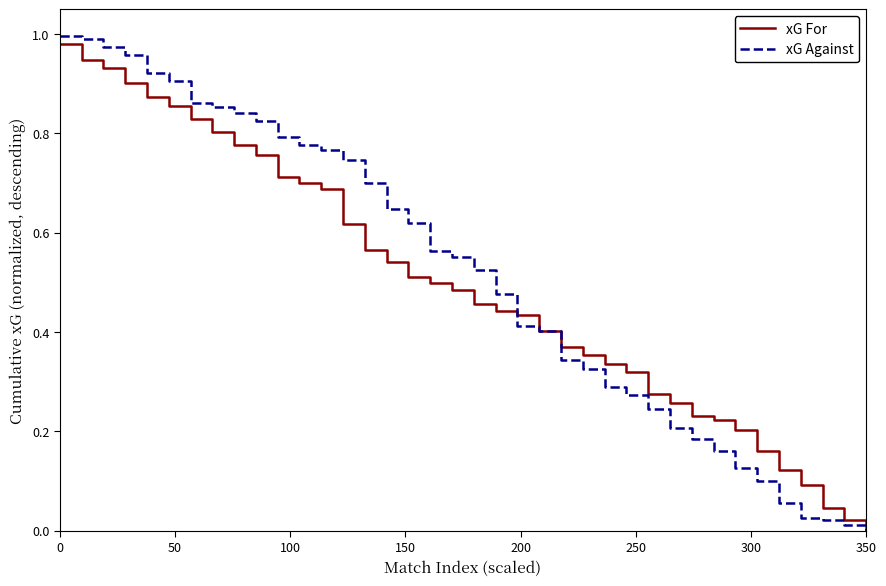

How many lines are shown in the chart?

2